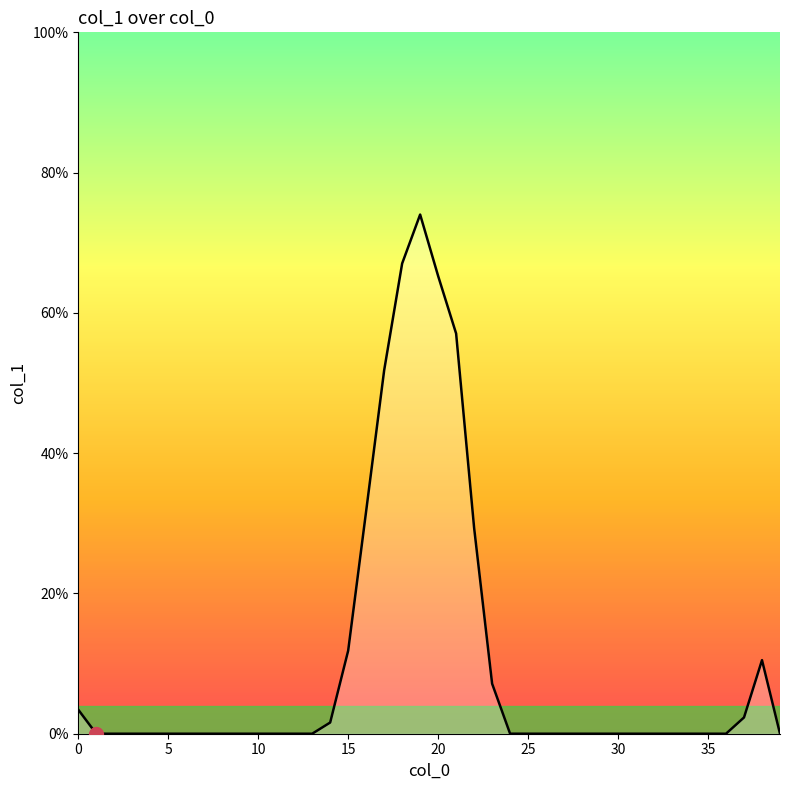

What is the sum of all values?

413.1